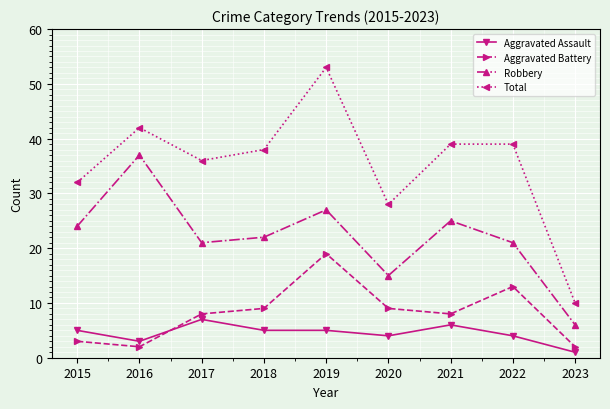

Where is the first local minimum for Robbery?

2017